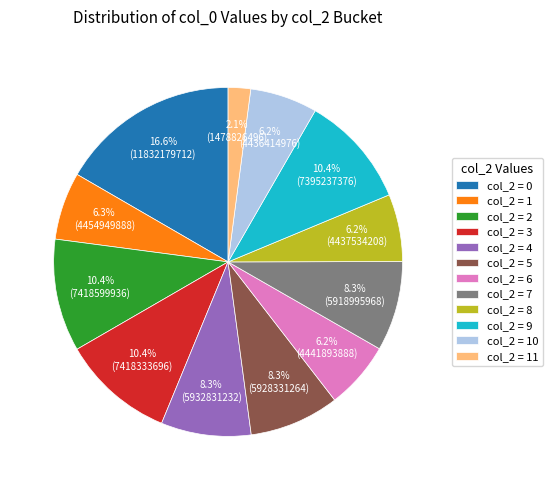

To the nearest percent, what is the average slice percentage?

8%